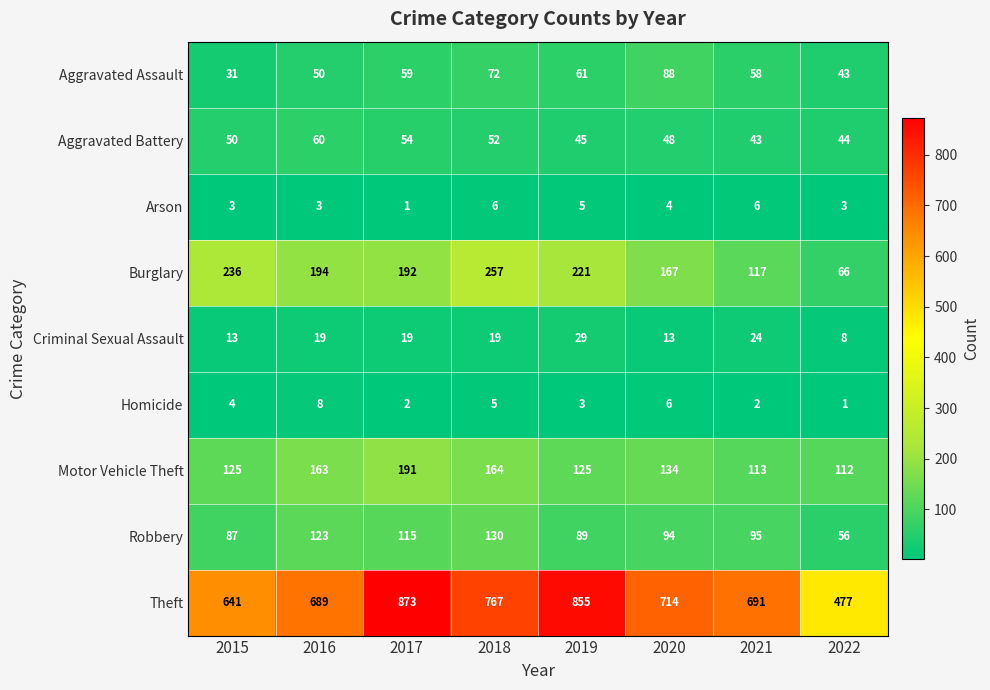

What is the difference between the maximum and minimum values in the Arson series?

5